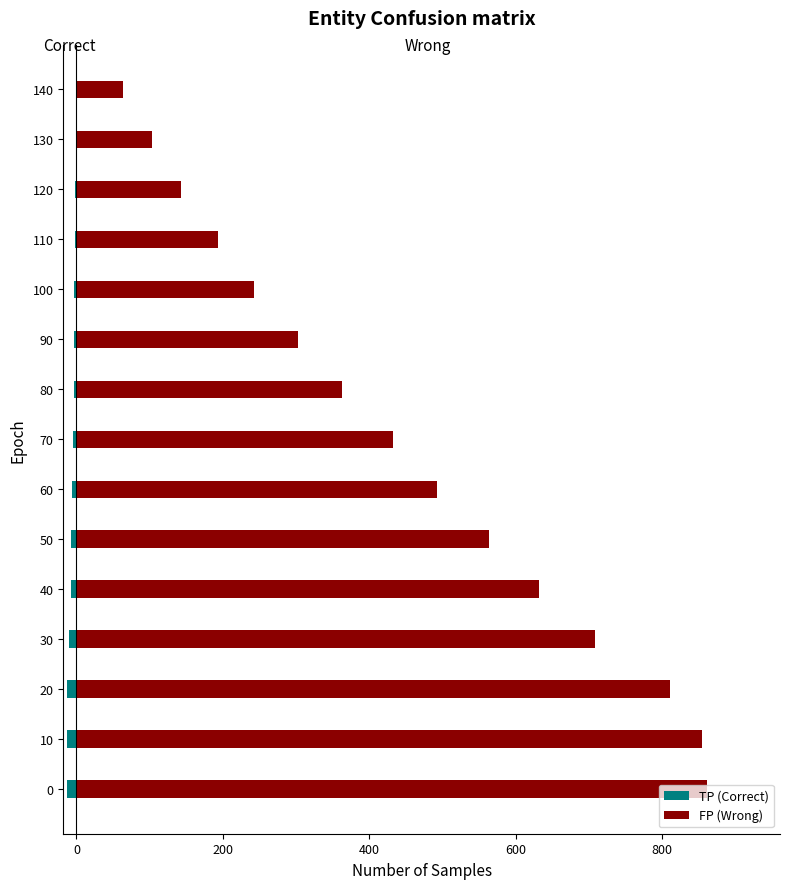

How many series are shown in this chart?

2